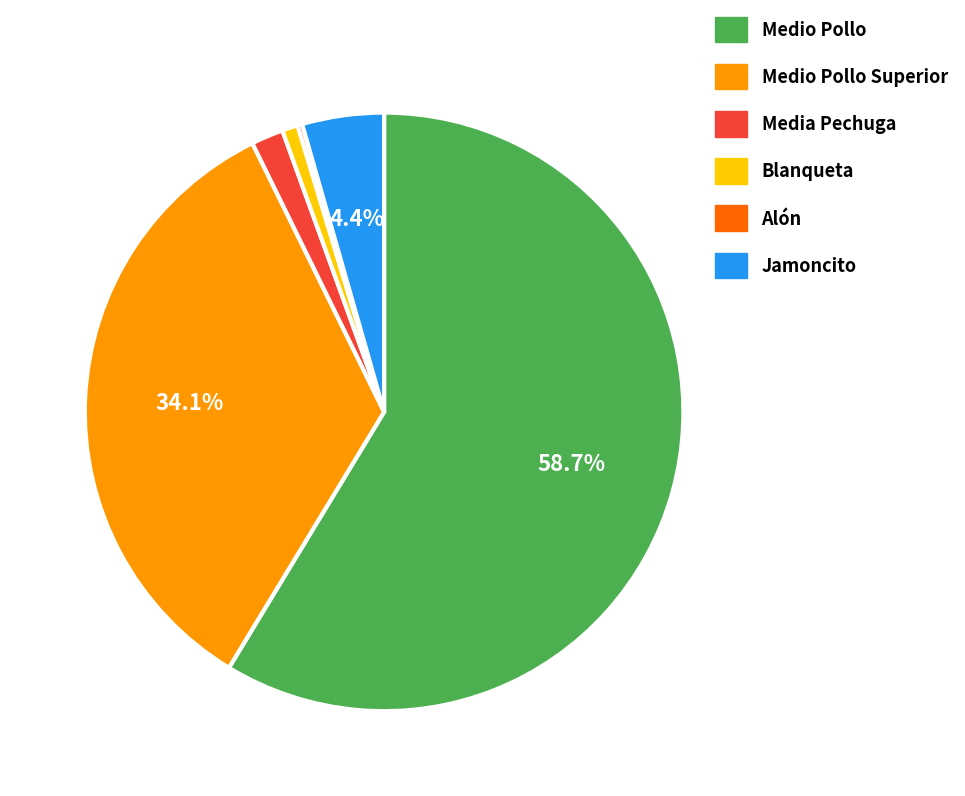

To the nearest percent, what is the average slice percentage?

17%